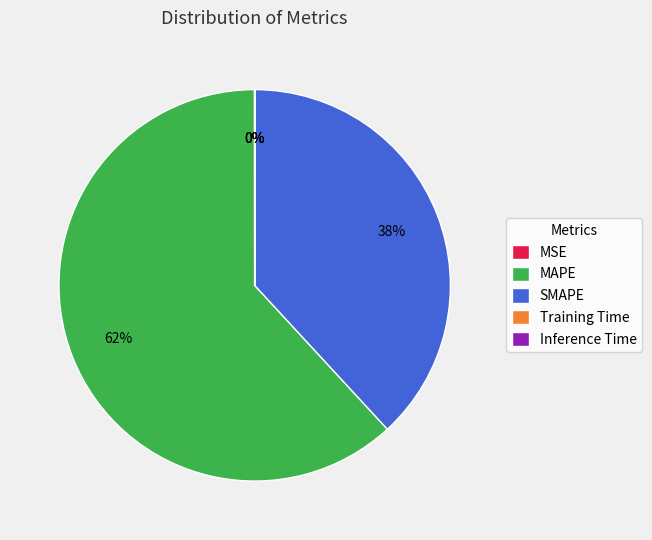

To the nearest percent, what percentage of the pie is SMAPE?

38%